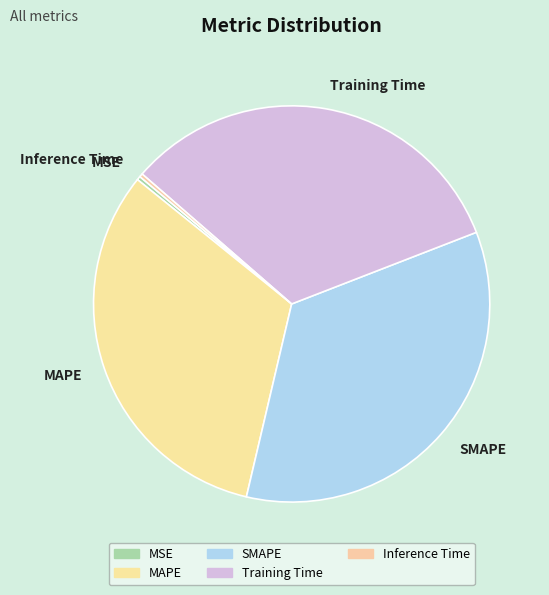

Is there any slice that represents more than half of the pie?

No